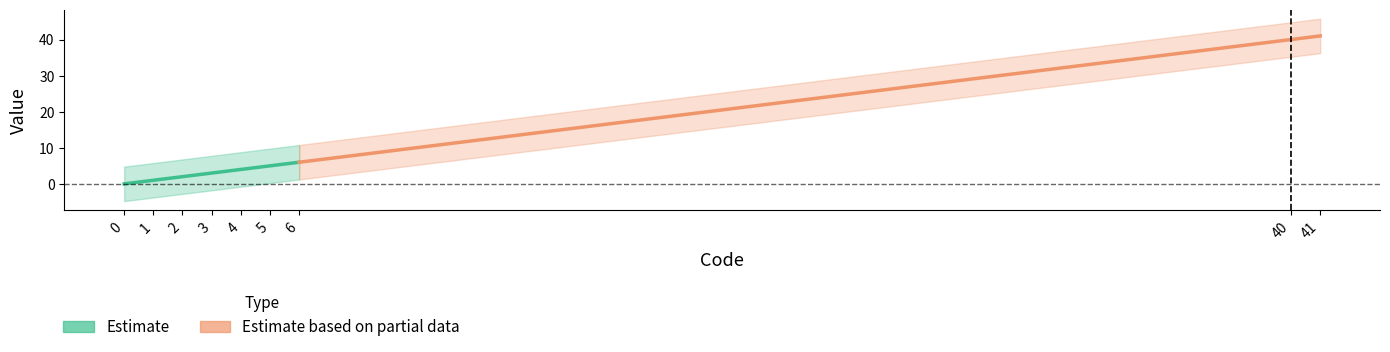

What is the sum of the values at 4 and 2?

6